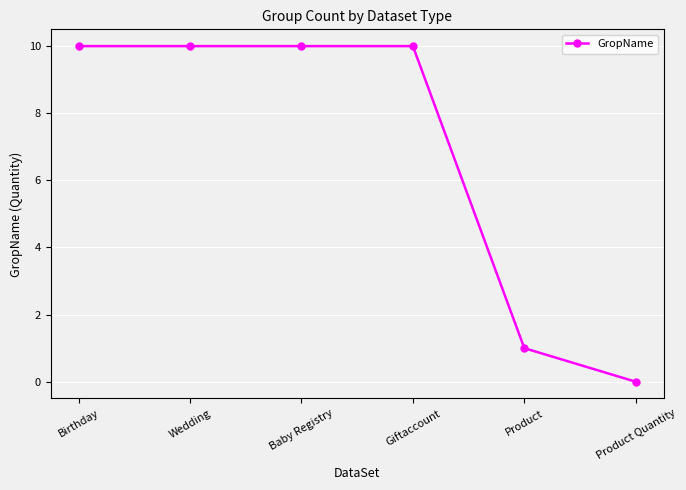

What is the greatest value displayed?

10